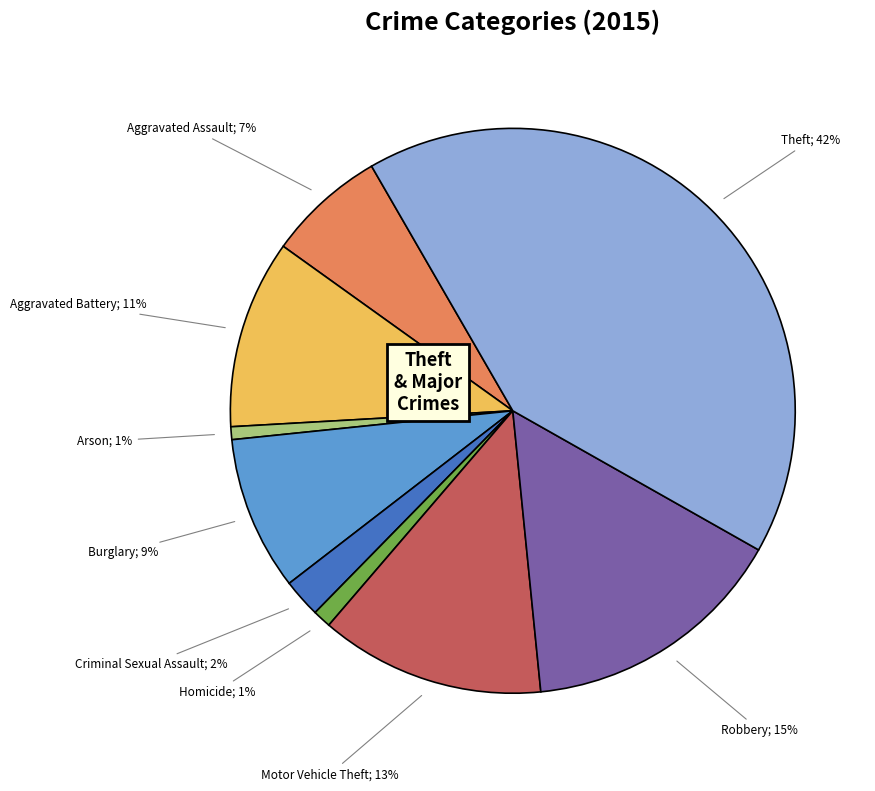

To the nearest percent, what is the average slice percentage?

11%